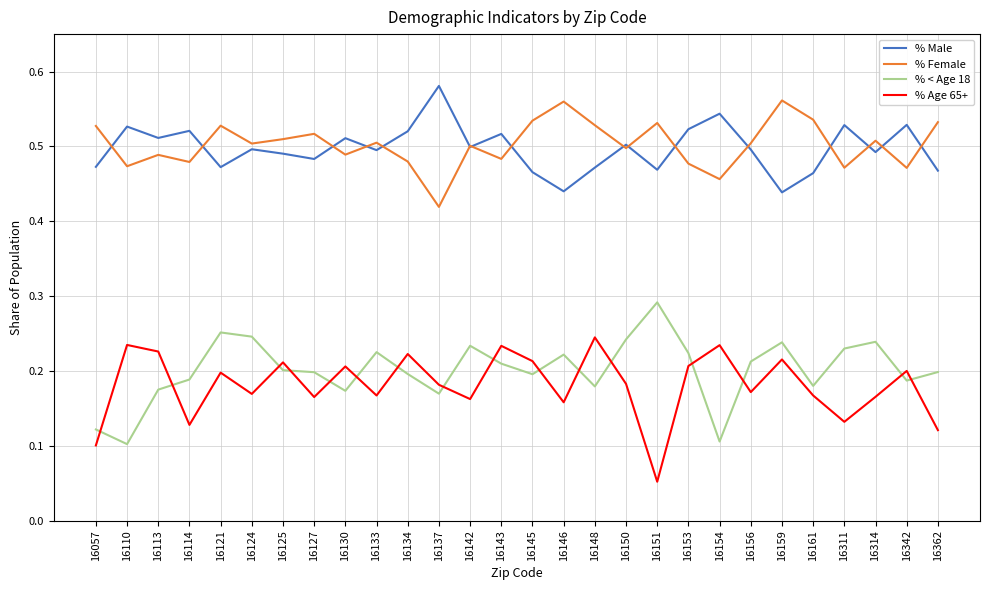

Count the number of categories in the chart.

28